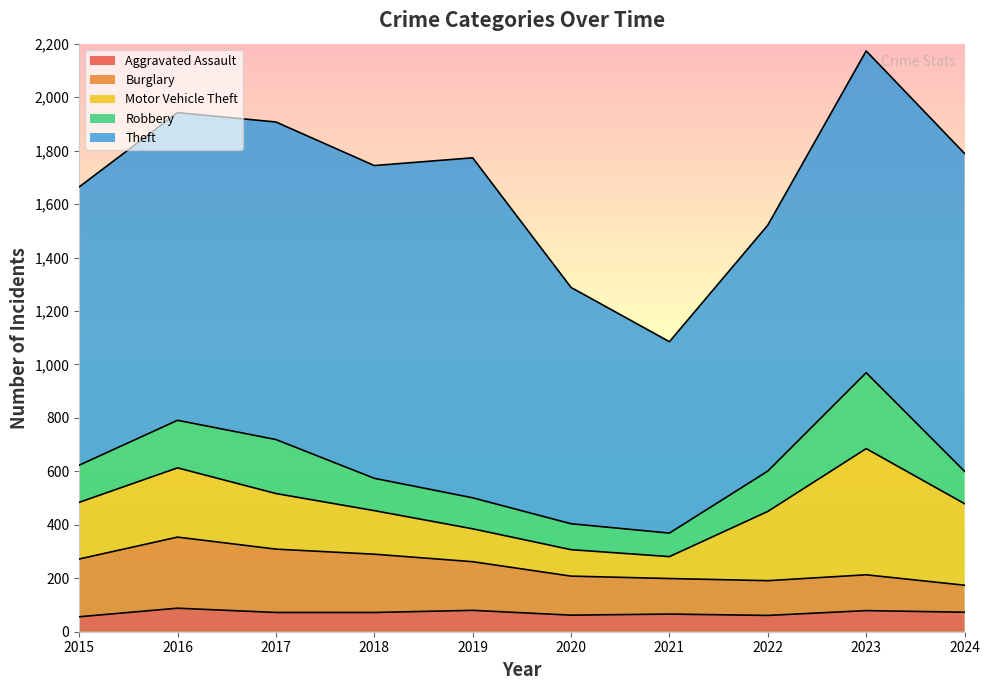

At which category does Motor Vehicle Theft reach its first local peak?

2016